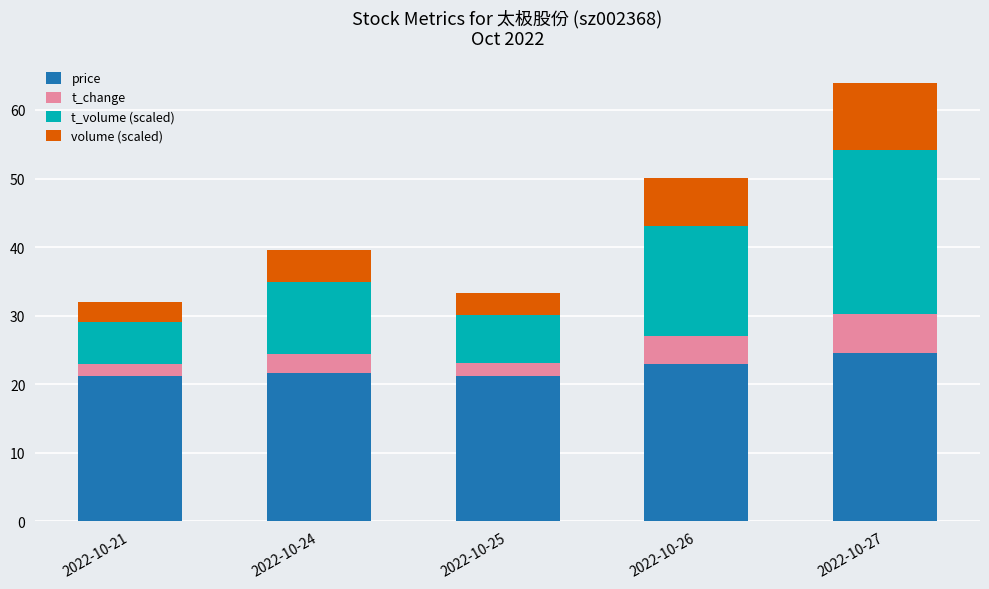

Which category has the highest value in the price series?

2022-10-27